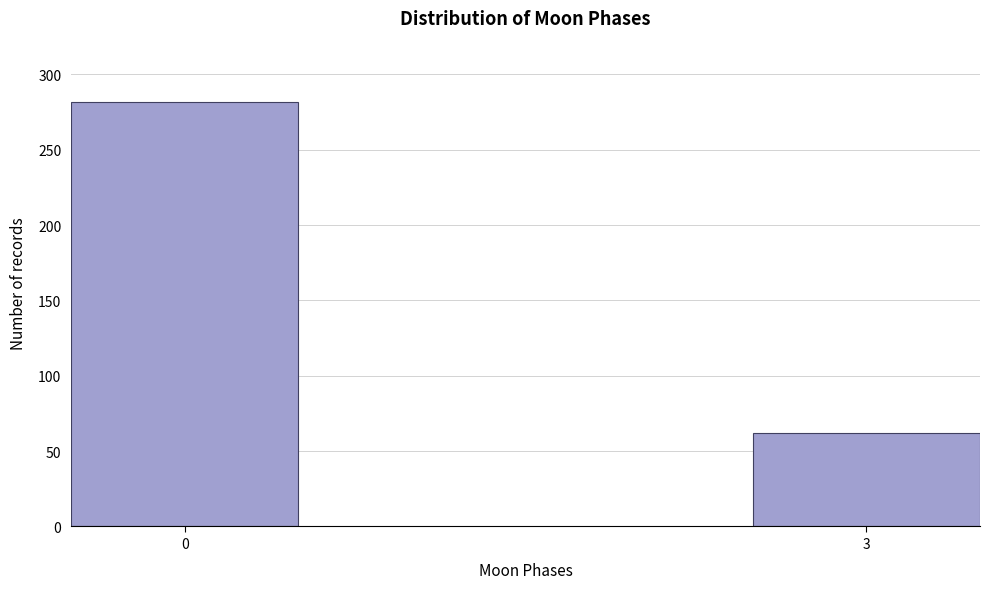

Reading right to left, list all the values displayed in this chart.

62	282